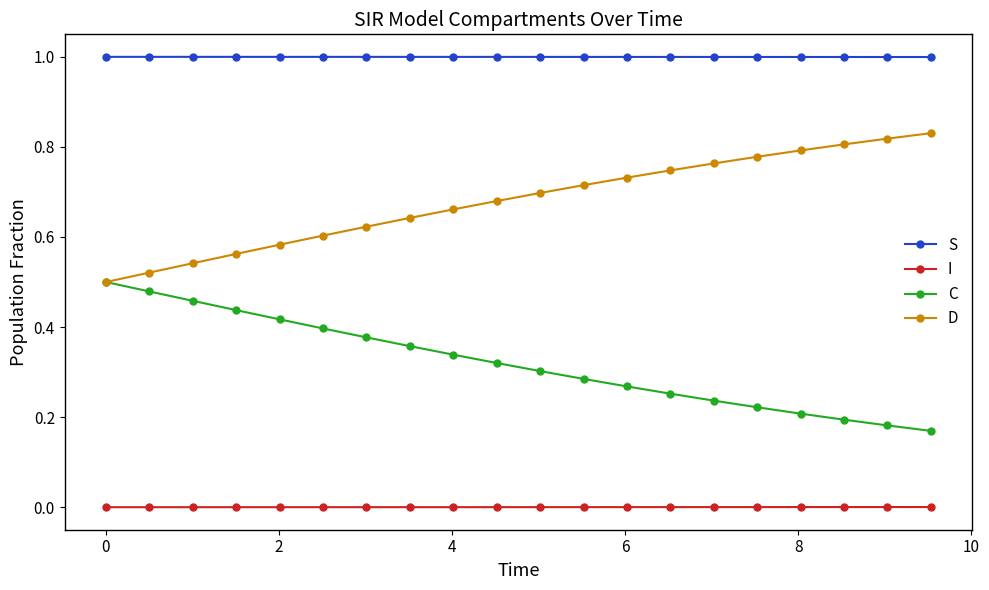

Does the chart display data point markers on the line(s)?

Yes